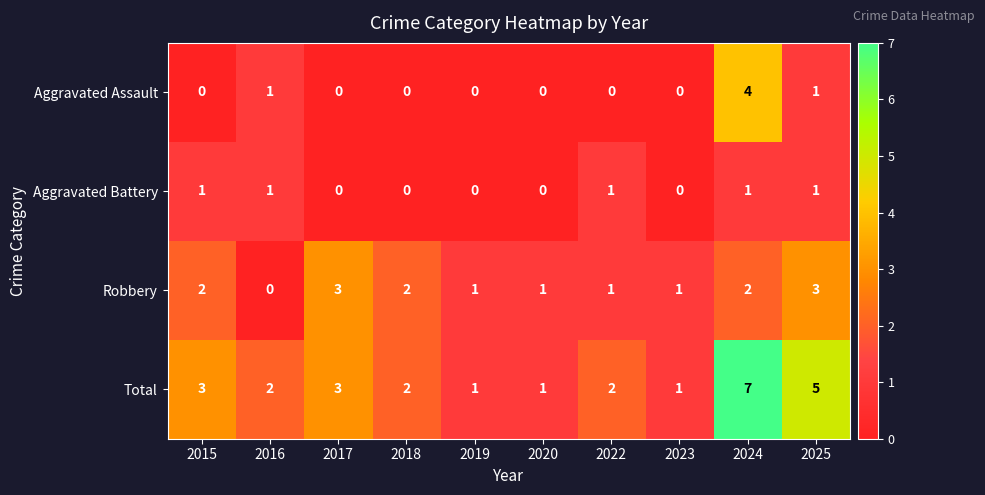

Is it true that Robbery equals 1 at 2023?

True